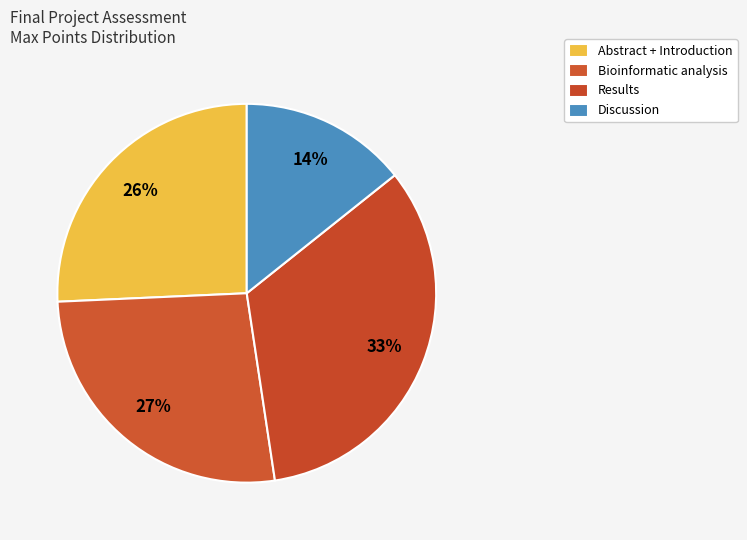

How many segments does this pie chart have?

4